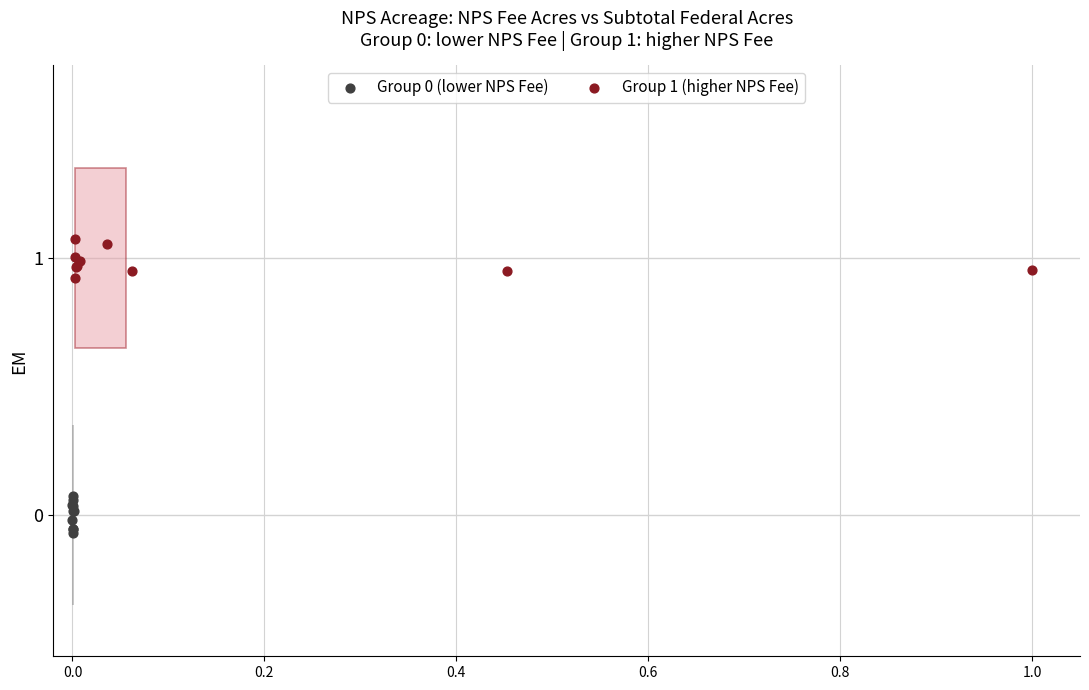

Which series reaches the maximum Y coordinate?

Group 1 (higher NPS Fee)